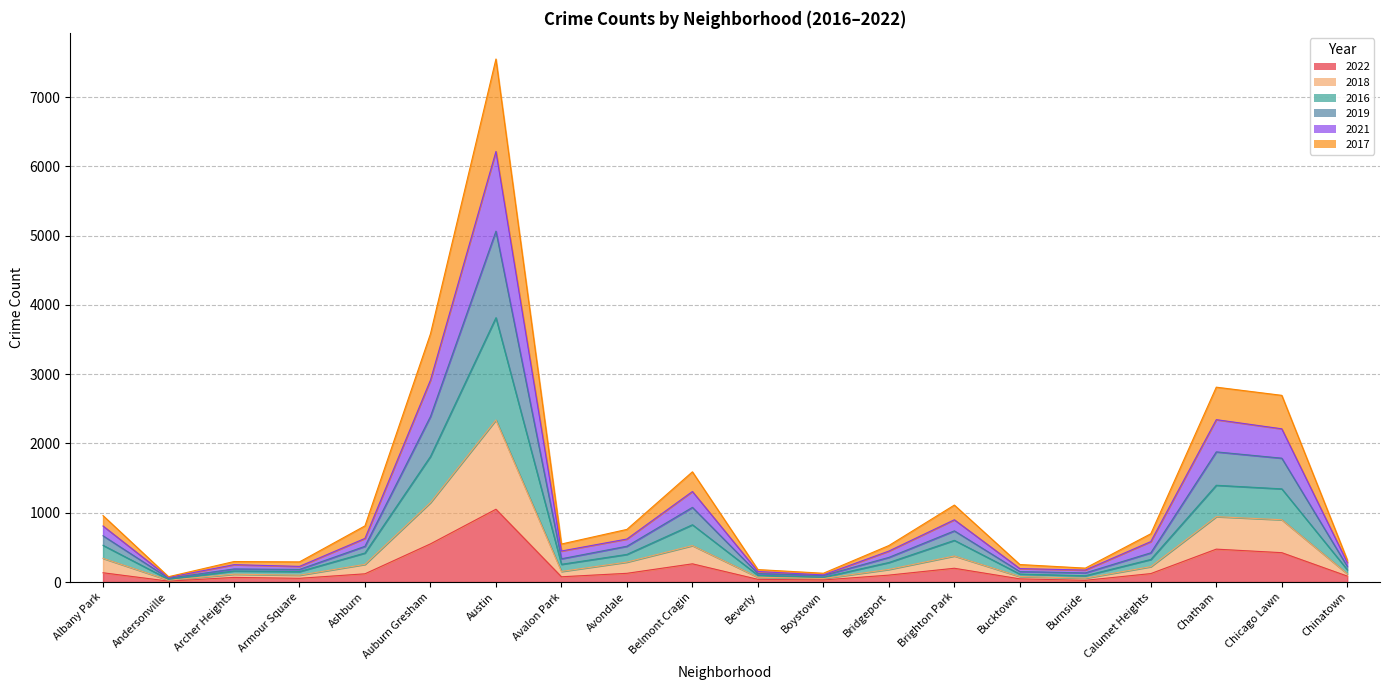

At which category is the sum across all series the highest?

Austin